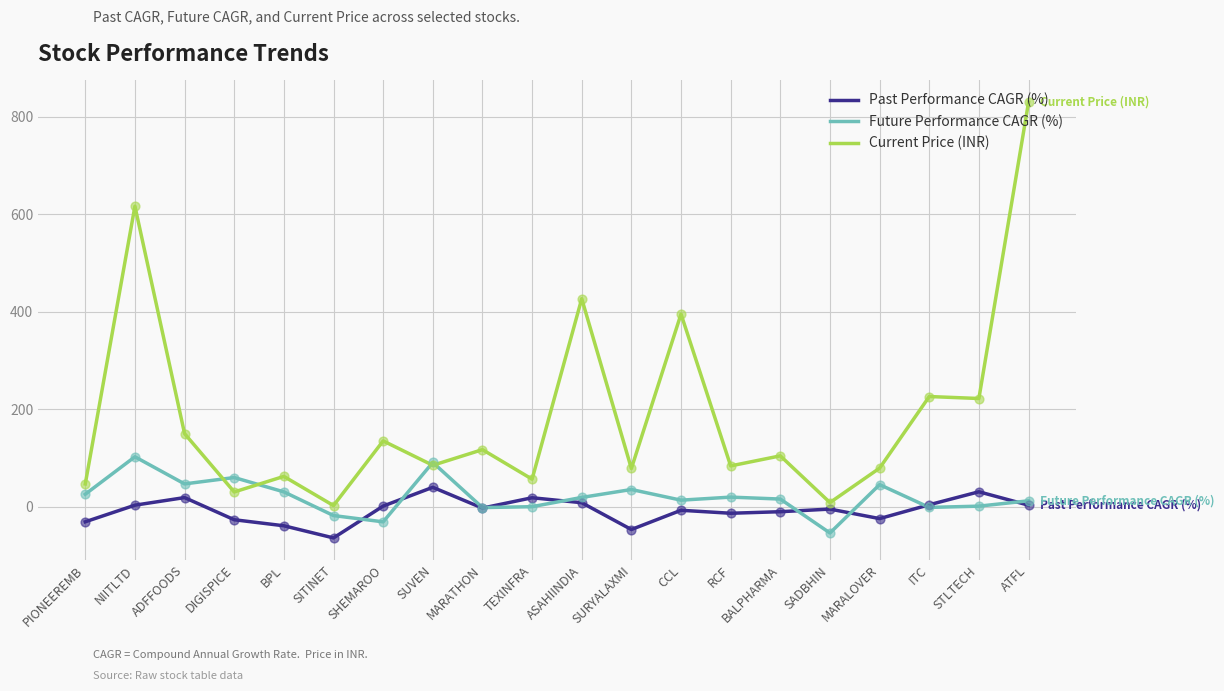

At how many categories does at least one series exceed 403?

3